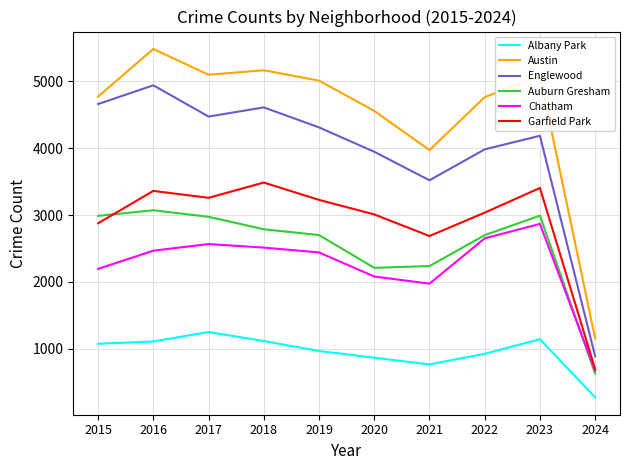

Which series changed the most between 2018 and 2022?

Englewood